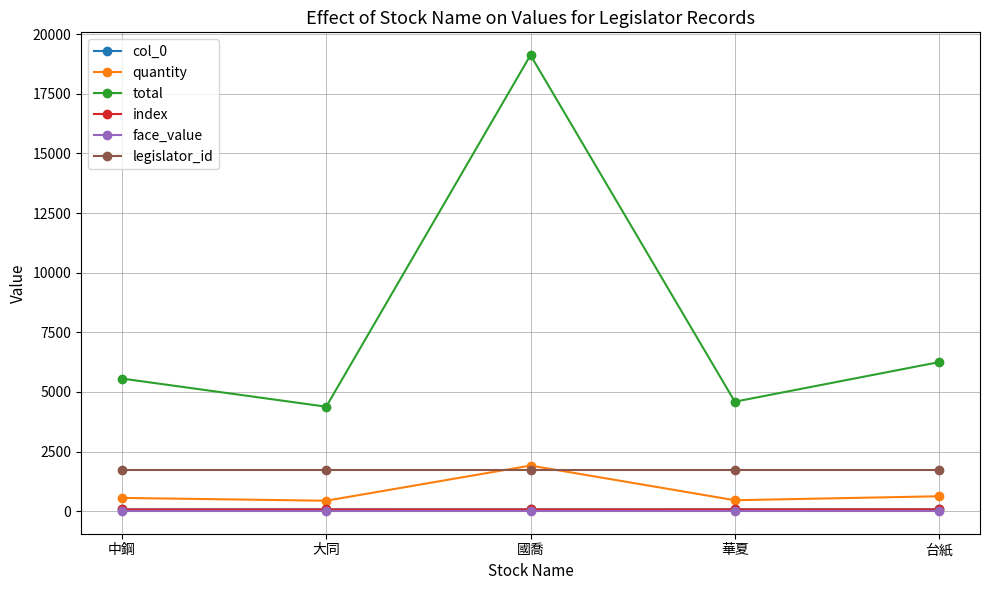

Reading left to right, list all the values displayed in this chart.

col_0: 72	73	74	75	76
quantity: 556	438	1912	459	625
total: 5560	4380	19120	4590	6250
index: 72	73	74	75	76
face_value: 10	10	10	10	10
legislator_id: 1709	1709	1709	1709	1709